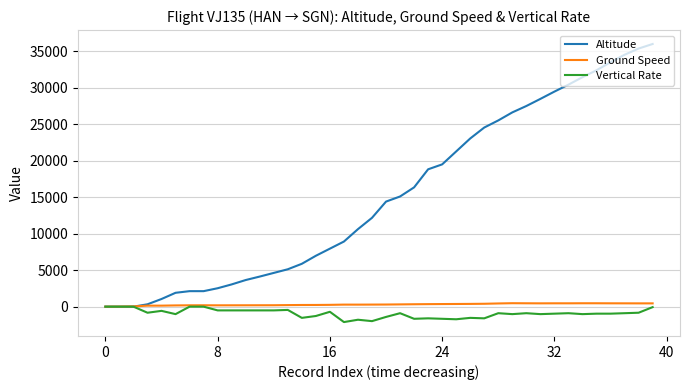

What are all the series names shown in the legend?

Altitude, Ground Speed, Vertical Rate